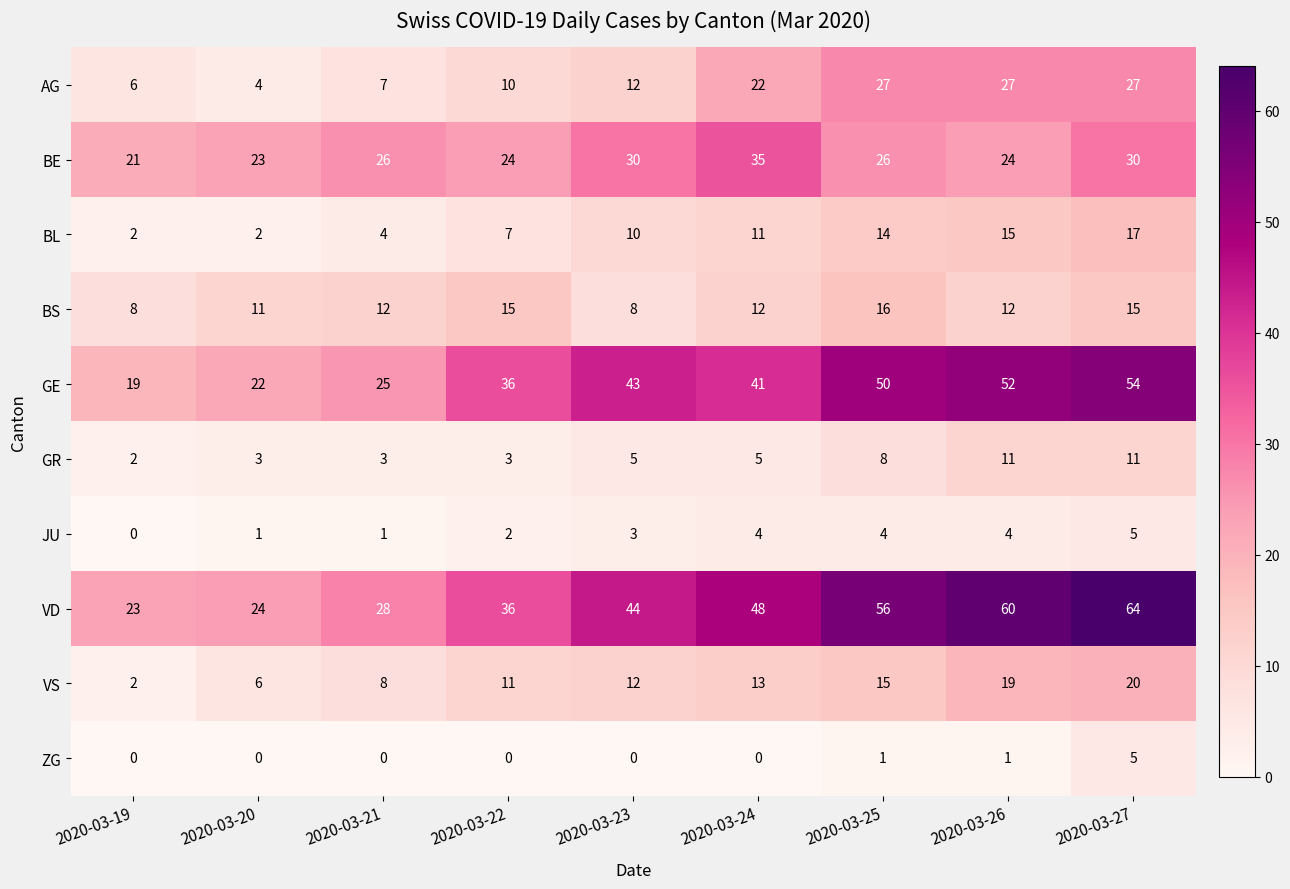

The value of VS at 2020-03-27 is 20. True or false?

True